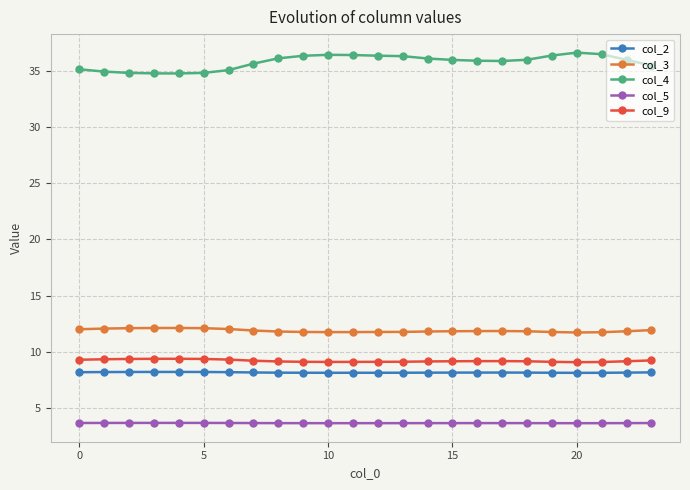

Which series has the largest total across all categories?

col_4